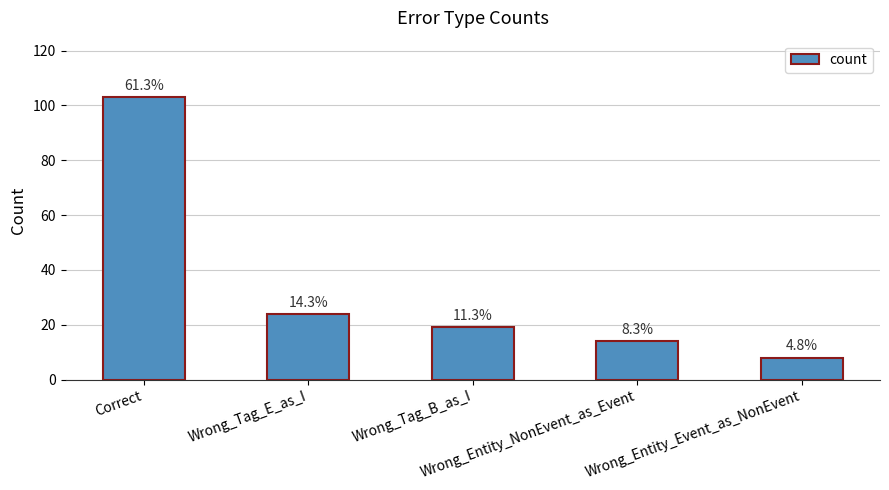

What is the label of the 5th bar from the left?

Wrong_Entity_Event_as_NonEvent